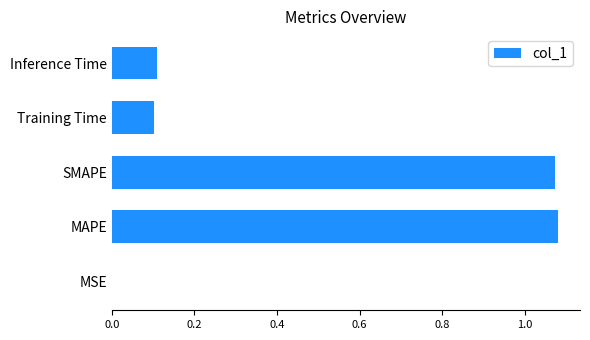

Between MAPE and MSE, which is larger?

MAPE